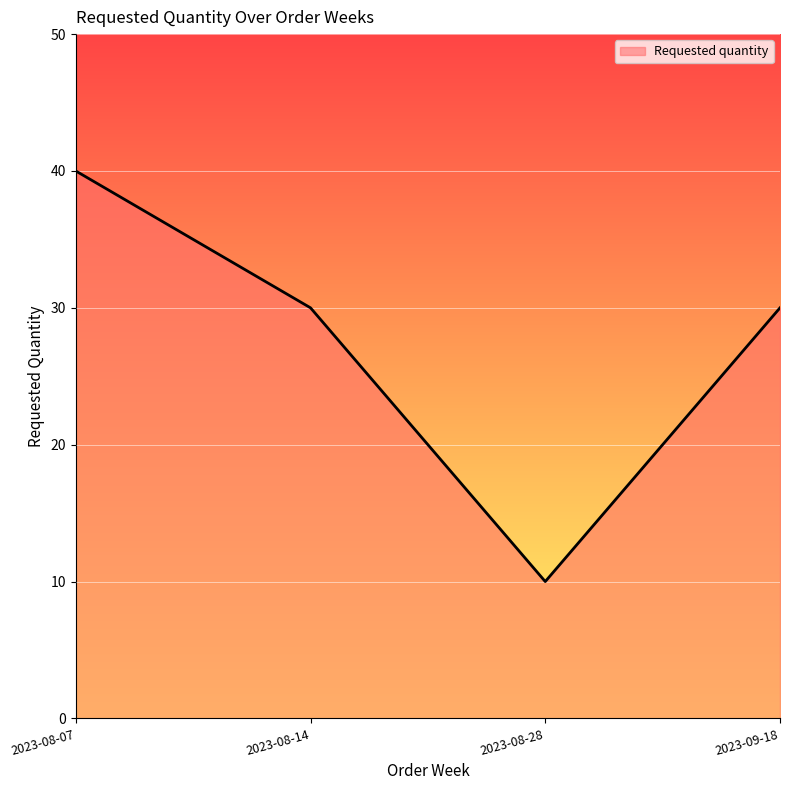

What position from the right is 2023-08-14?

3